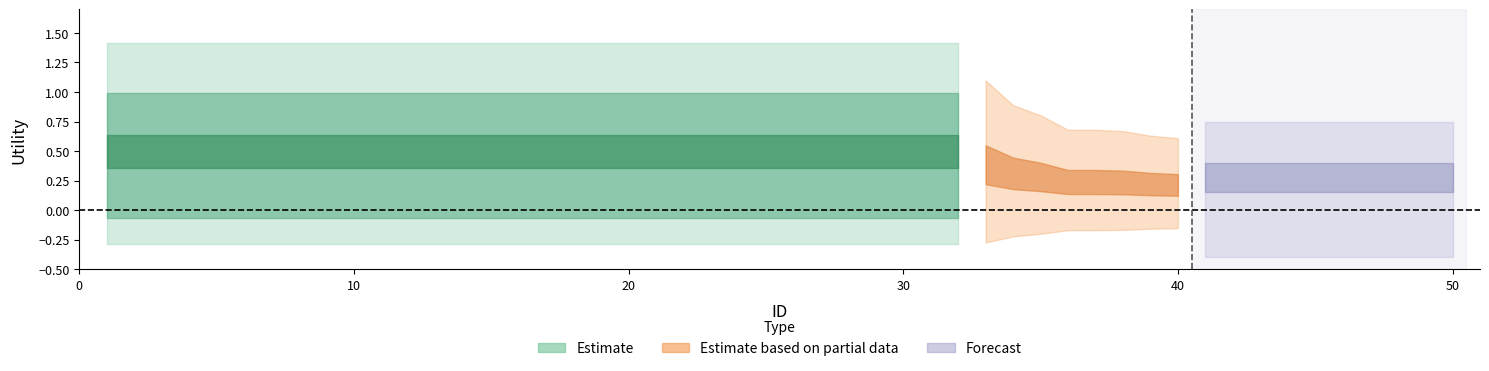

True or false: Estimate based on partial data and Estimate intersect in this chart.

False